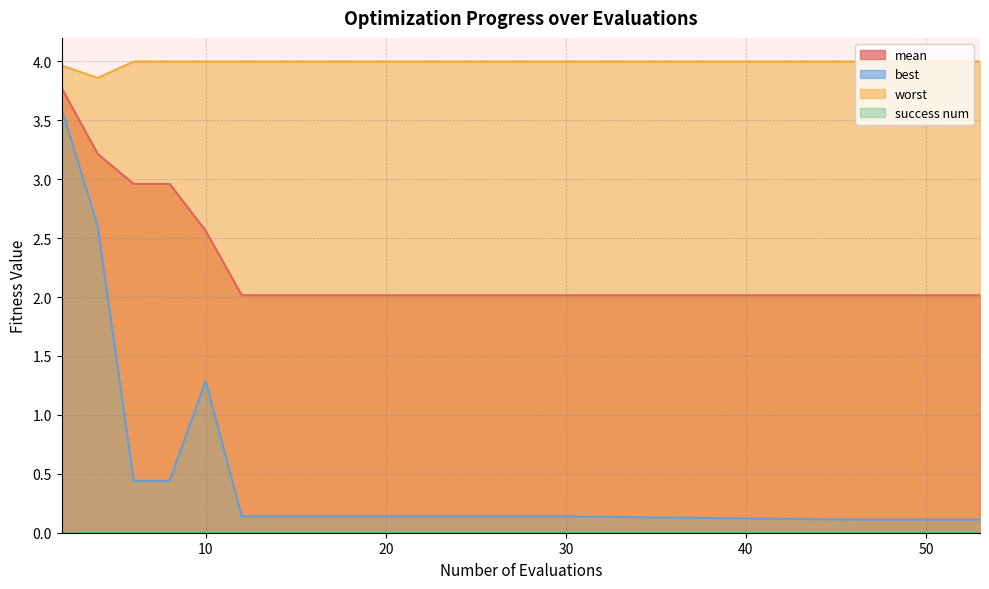

Which series has the largest range (max minus min)?

best